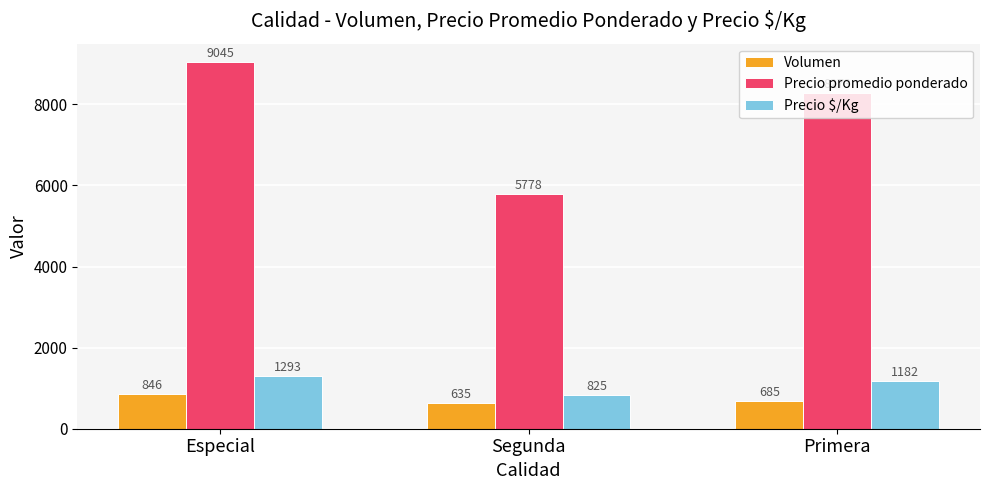

What is the average value of the Precio promedio ponderado series?

7699